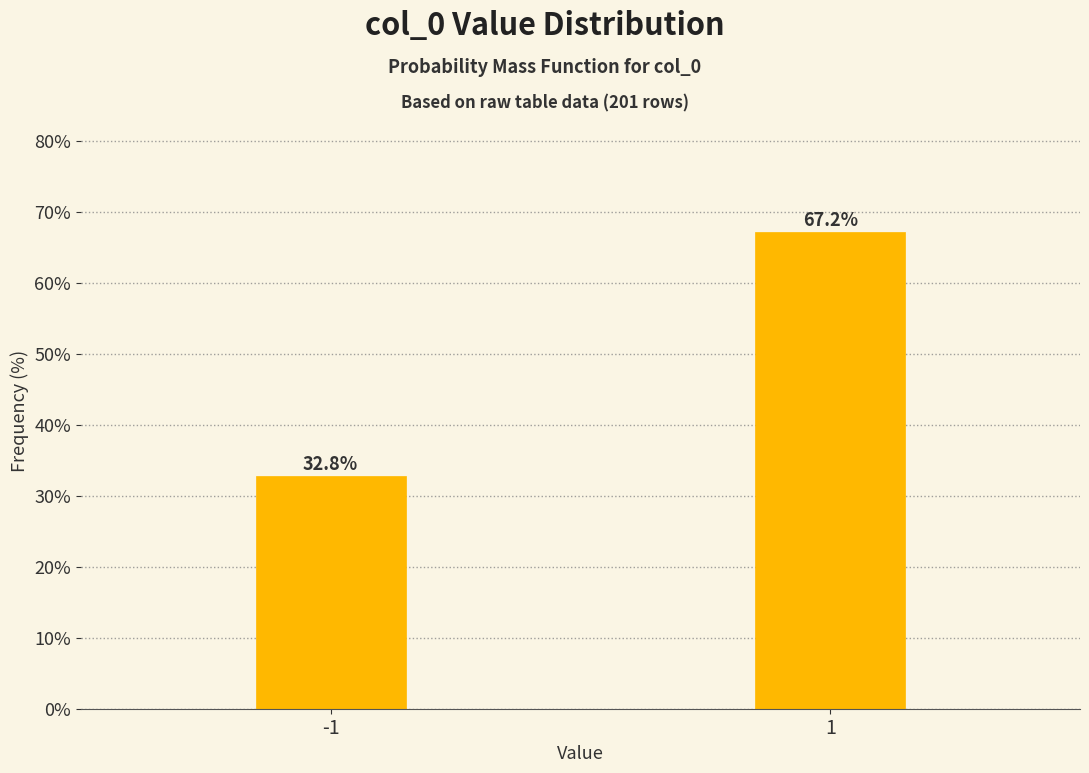

Reading right to left, what are all the values shown in this chart?

67.2	32.8